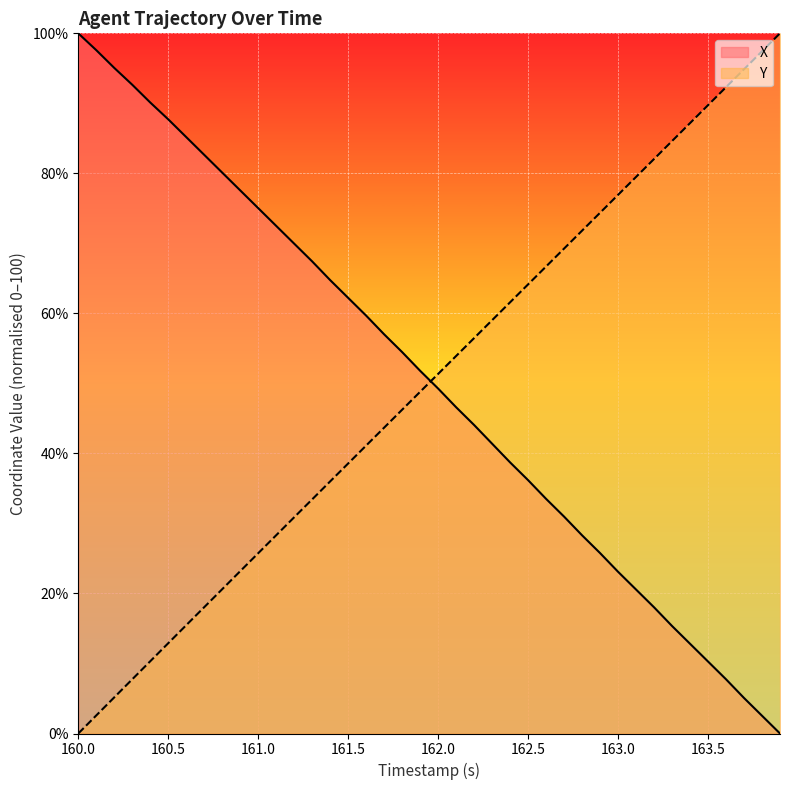

Rank the series by their maximum value, from lowest to highest.

X, Y